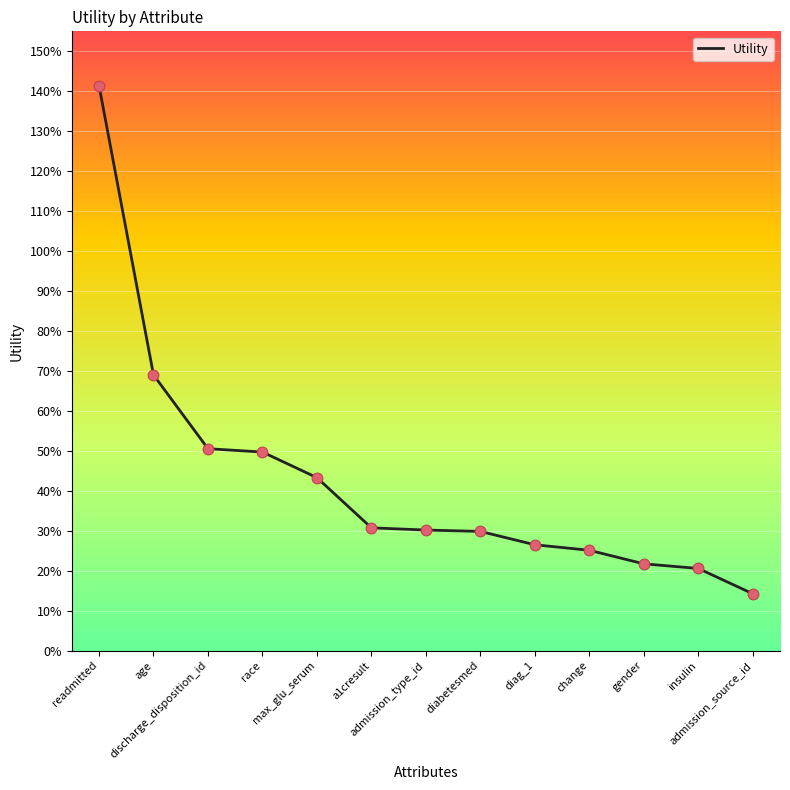

What is the change in value from diabetesmed to admission_source_id?

-0.2